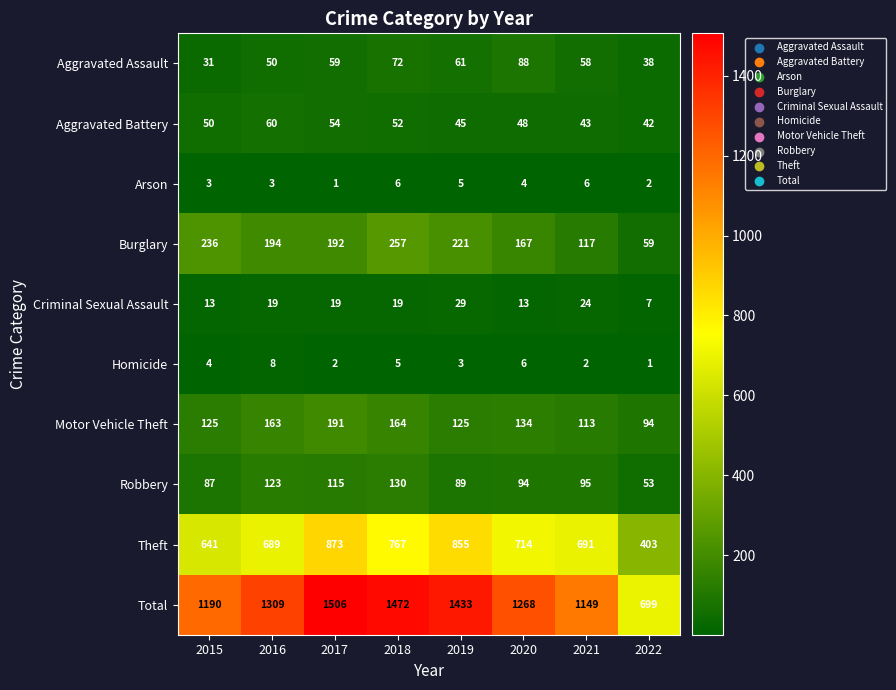

What is the sum of the Arson values at 2019 and 2016?

8